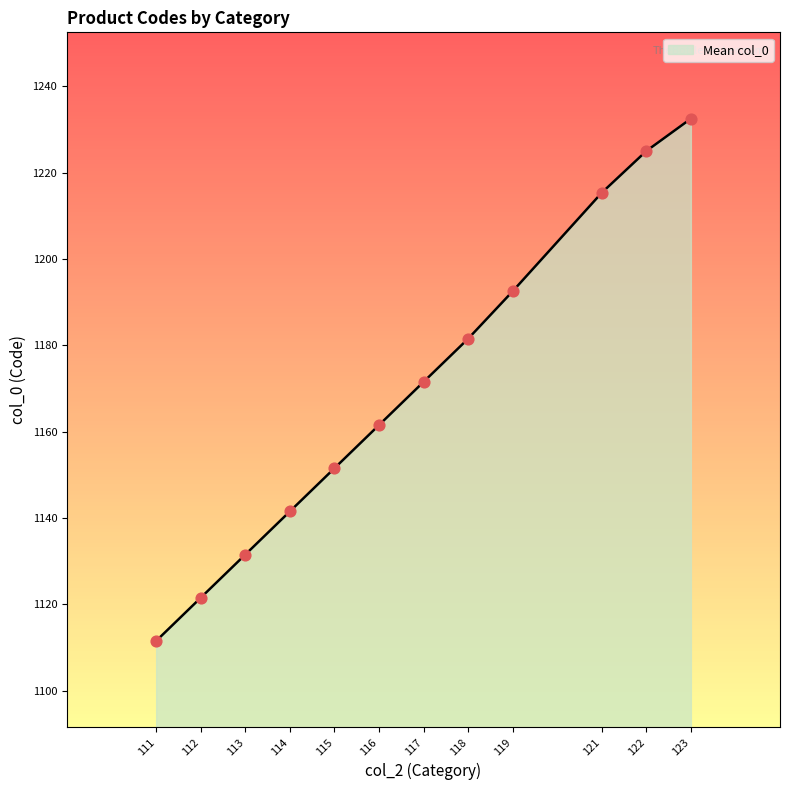

What is the ratio of the value at 116 to the value at 118?

1.0